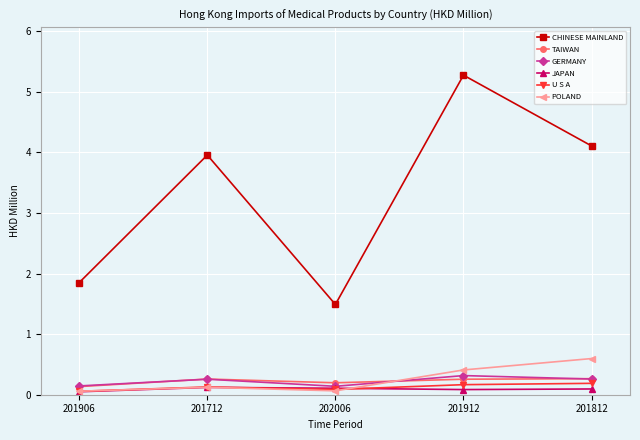

What are all the series names shown in the legend?

CHINESE MAINLAND, TAIWAN, GERMANY, JAPAN, U S A, POLAND